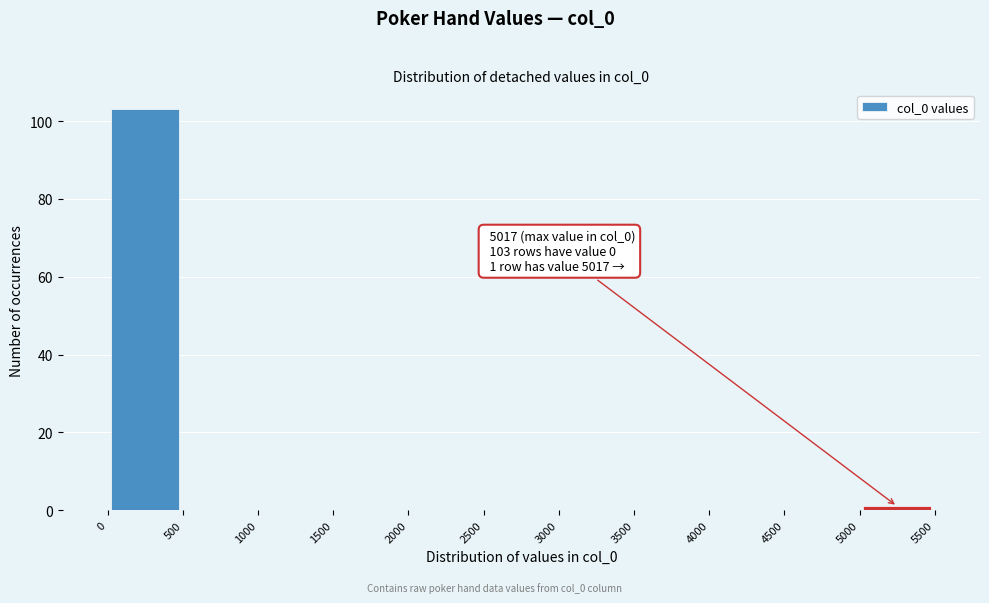

Over which range of the x-axis is the bar tallest?

0 to 500